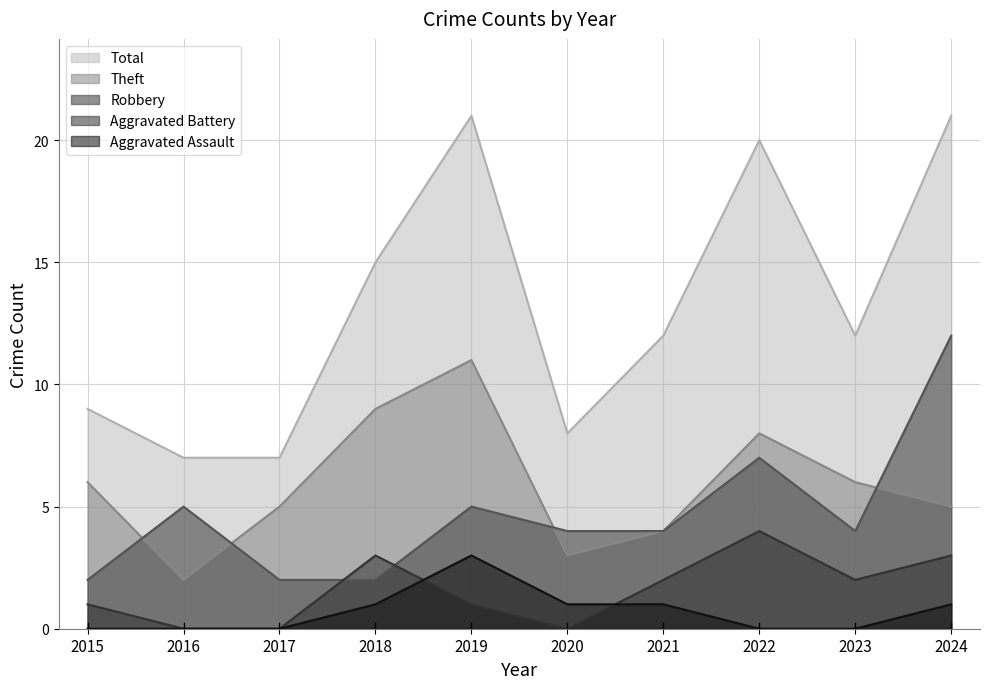

Where is the first local minimum for Robbery?

2023